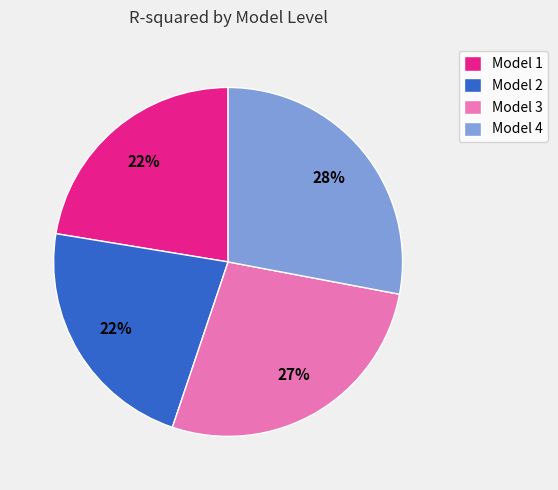

Is it true that Model 3 is 27% of the pie?

True